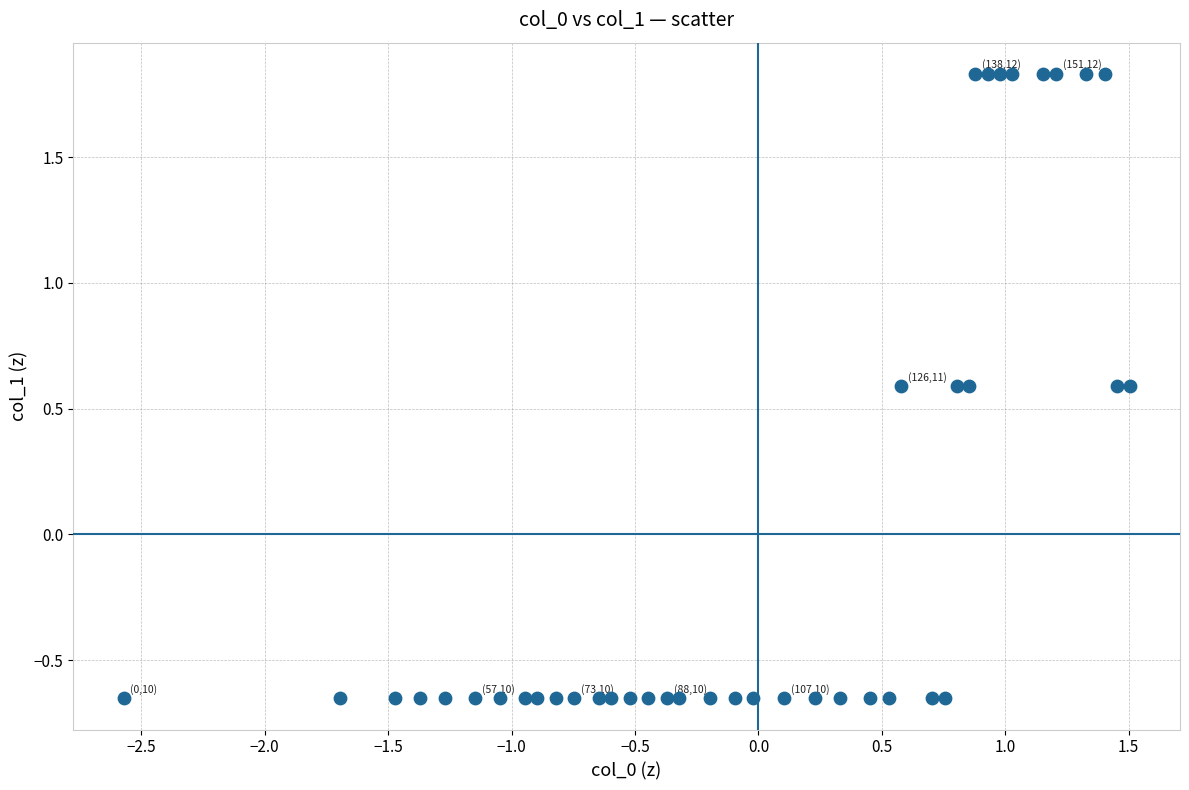

What is the range of X values (max minus min)?

4.1